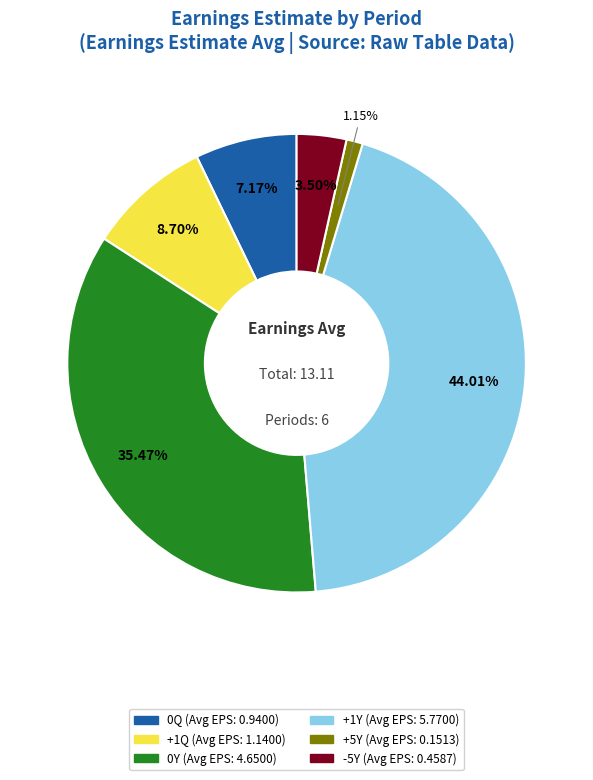

What percentage is the +1Y slice, to the nearest percent?

44%